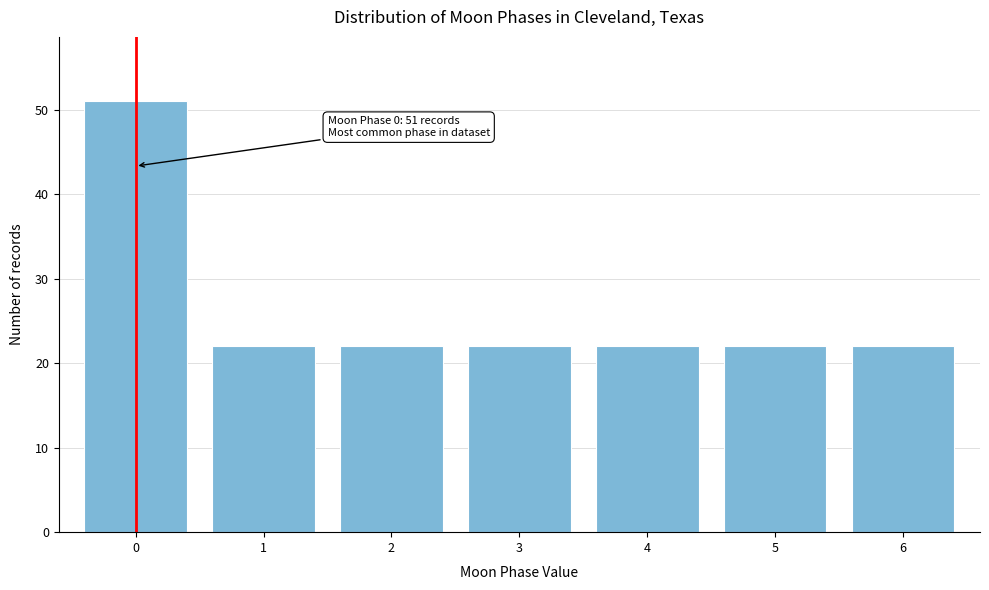

Reading left to right, list all the values displayed in this chart.

0=51	1=22	2=22	3=22	4=22	5=22	6=22